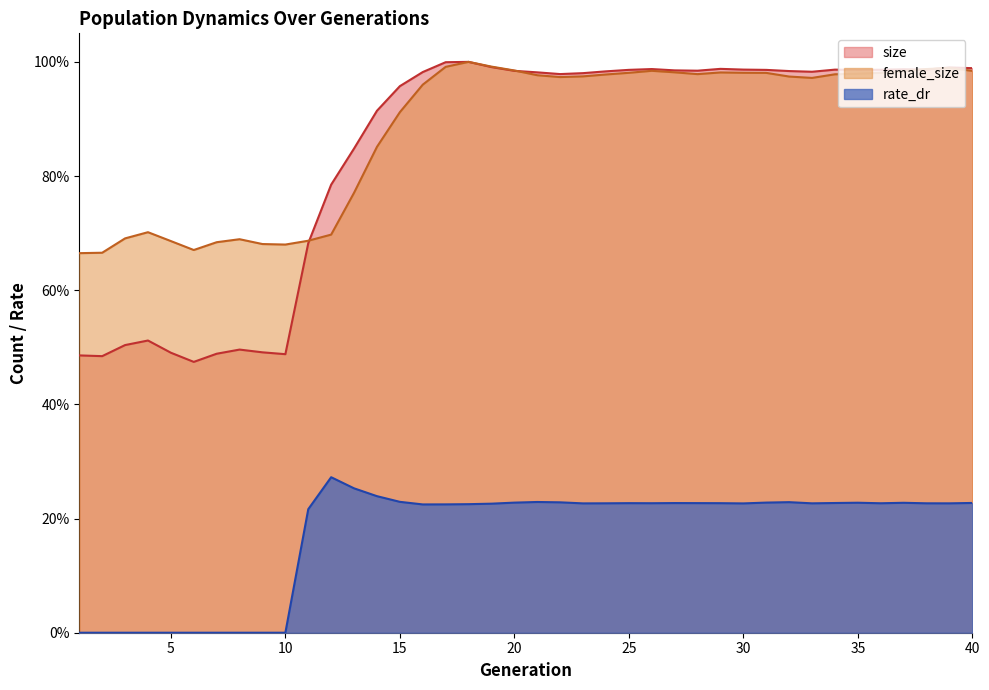

Which label corresponds to the smallest value in the chart?

1